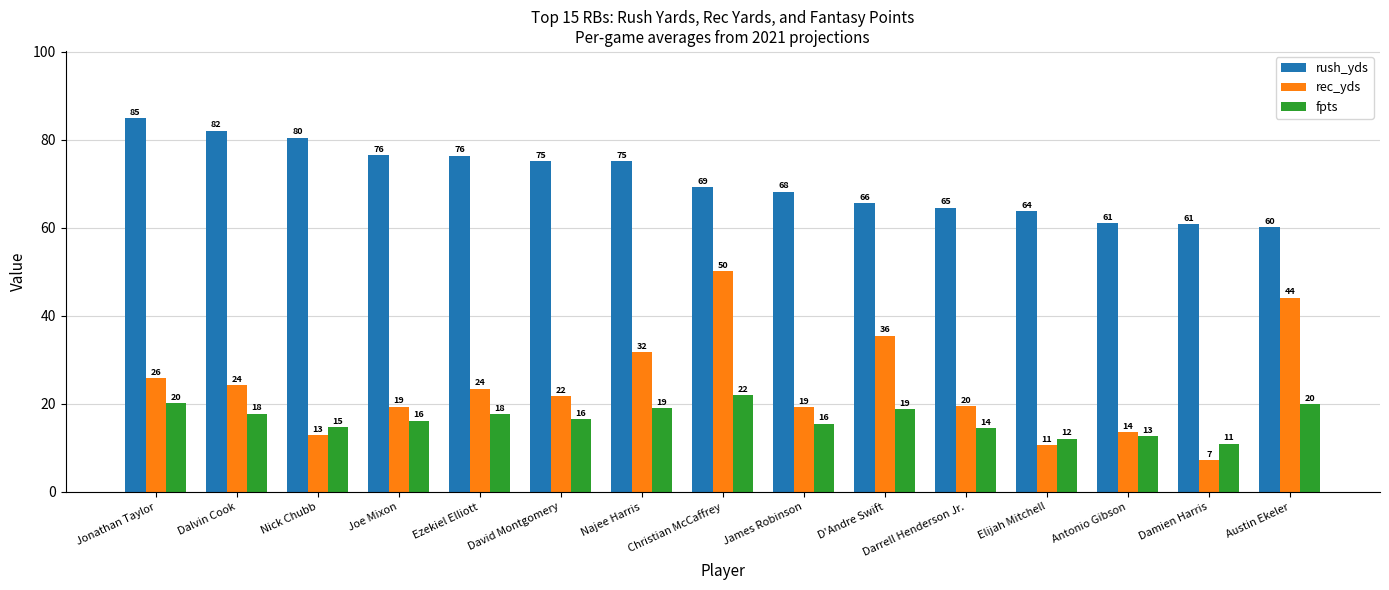

What are all the series names shown in the legend?

rush_yds, rec_yds, fpts